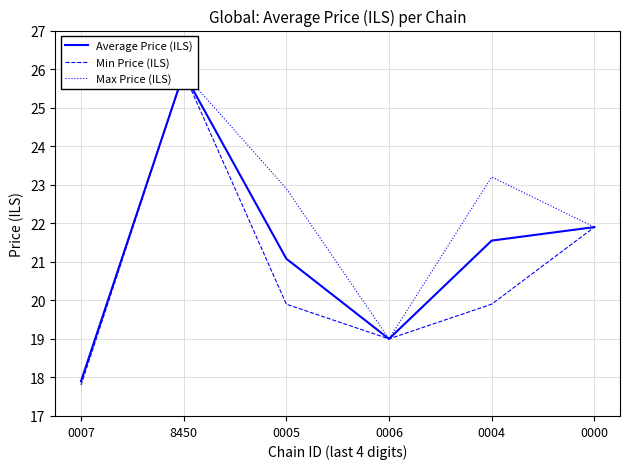

True or false: Average Price (ILS) has more than 0 interior local peaks.

True